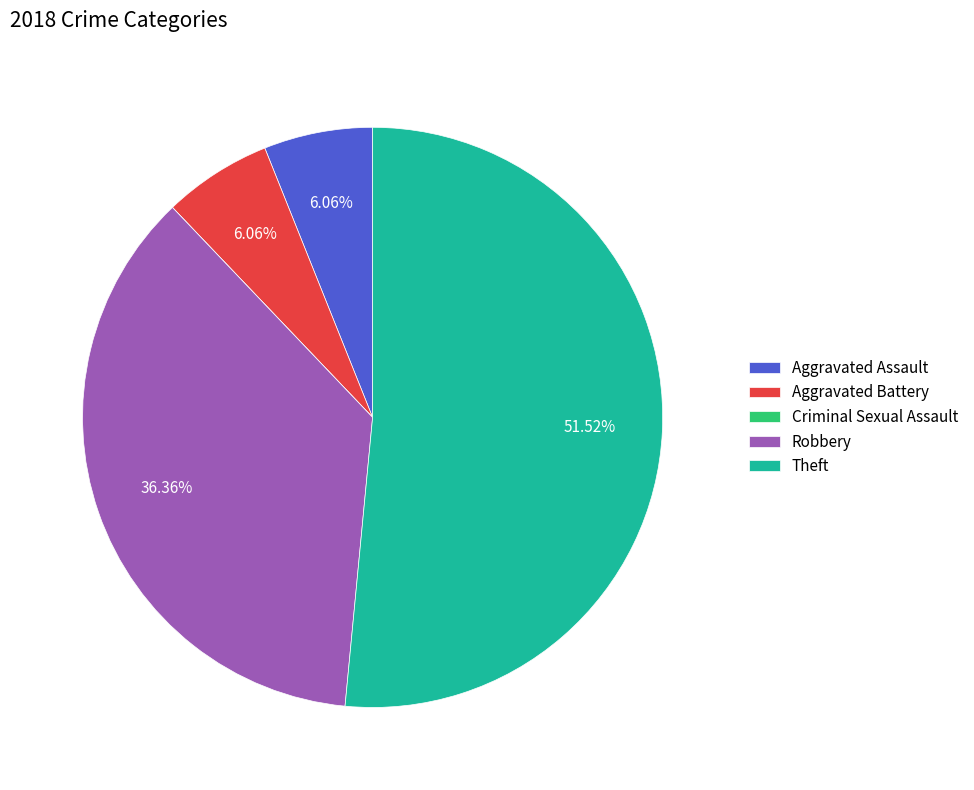

Is it true that Aggravated Battery is 6% of the pie?

True